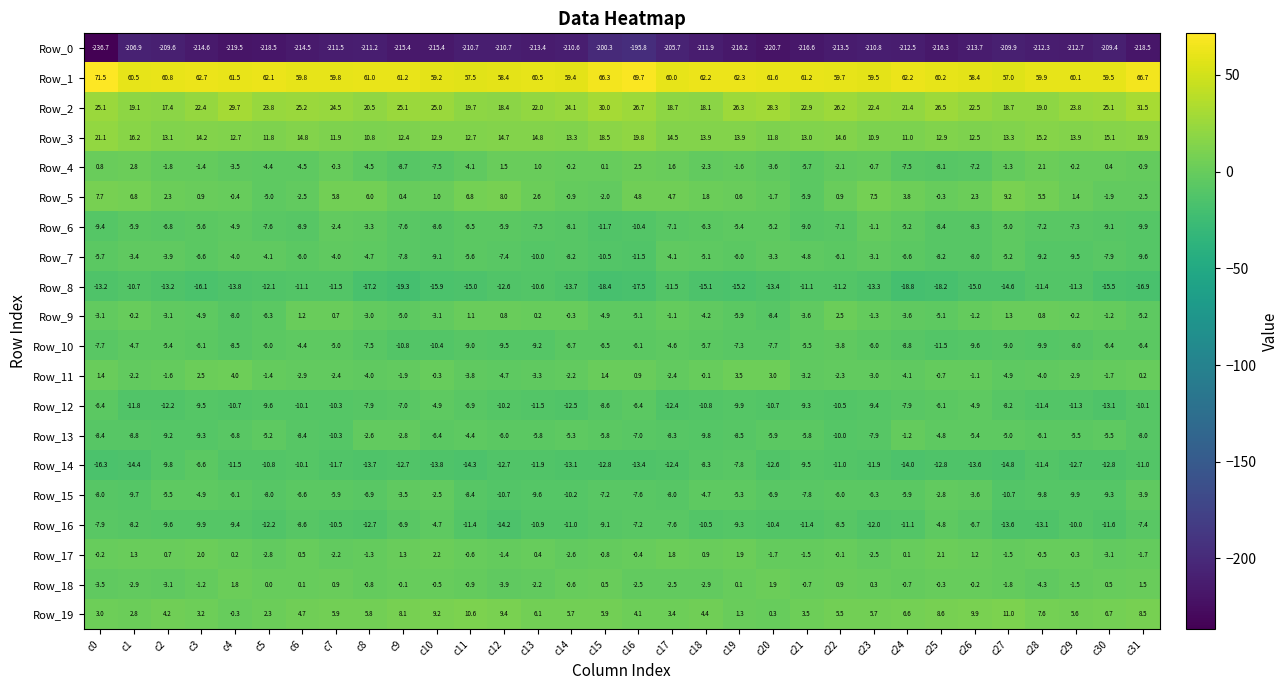

The value of Row_19 at c1 is 2.8. True or false?

True